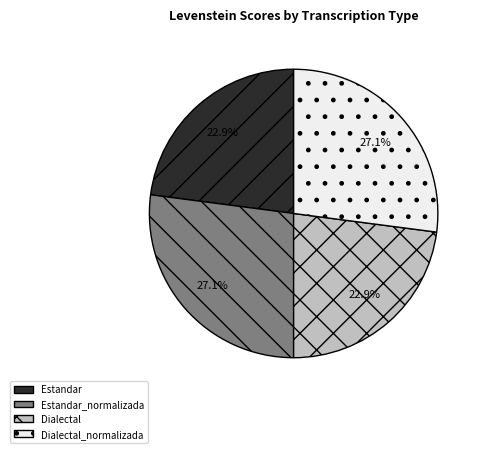

To the nearest percent, what is the difference between the Dialectal_normalizada and Estandar slice percentages?

4%